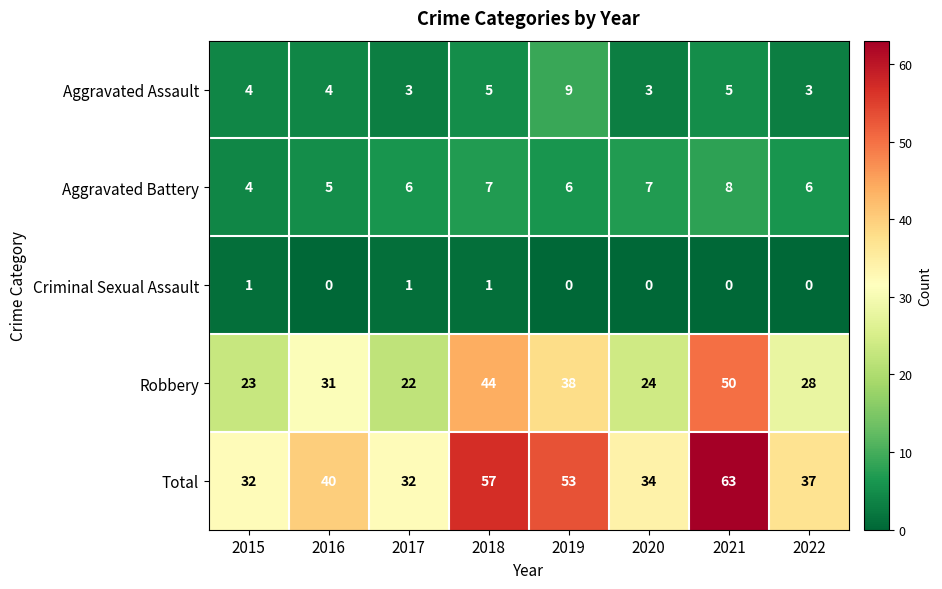

Is it true that Total equals 93 at 2018?

False